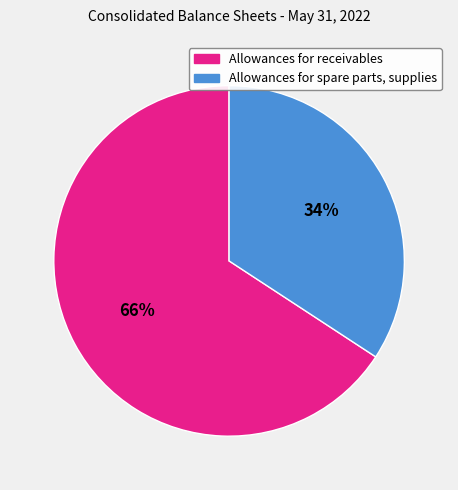

Rank the categories by value from highest to lowest.

Allowances for receivables, Allowances for spare parts, supplies